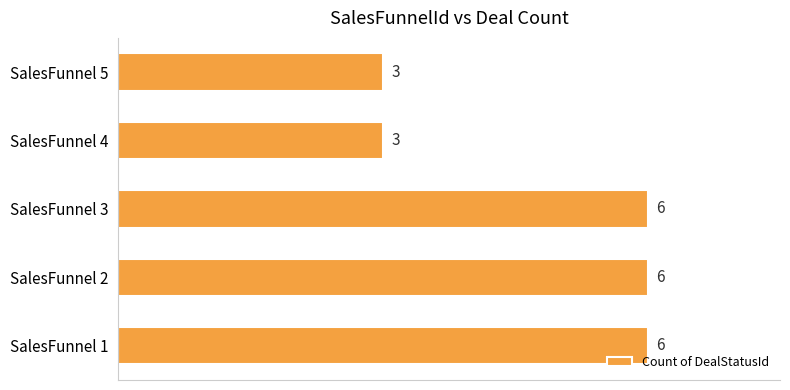

Read the value at SalesFunnel 1.

6